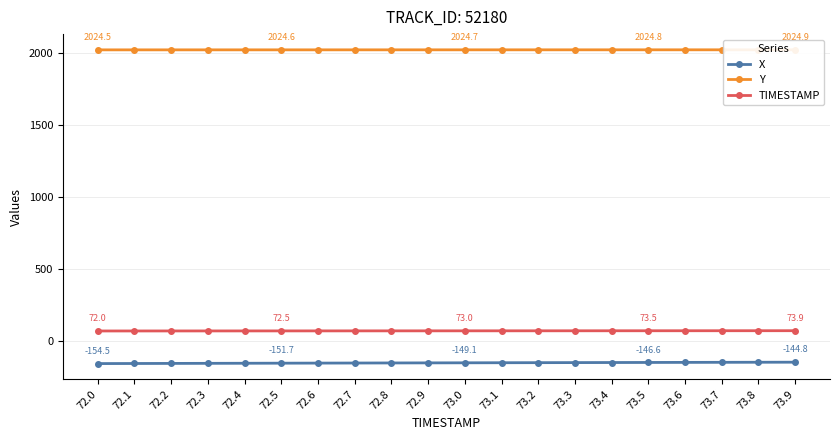

What is the value of the Y point at the 18th from the left?

2024.8